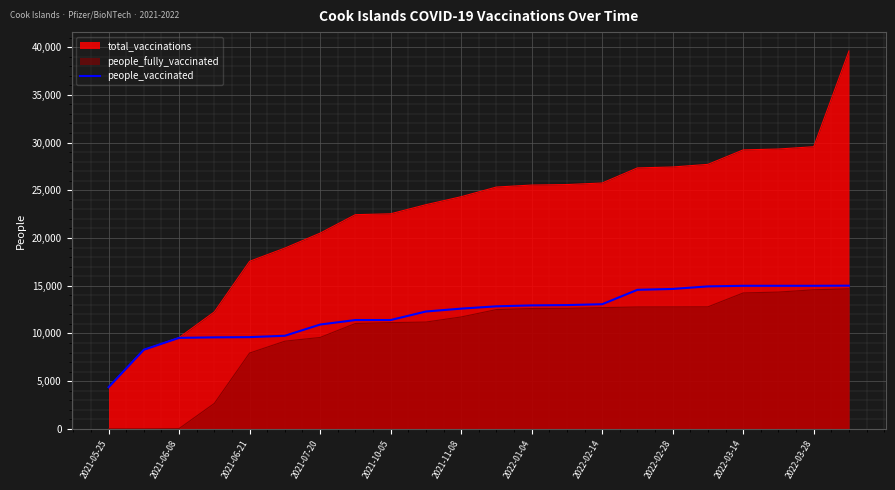

Rank the series by their average value, from highest to lowest.

total_vaccinations, people_vaccinated, people_fully_vaccinated